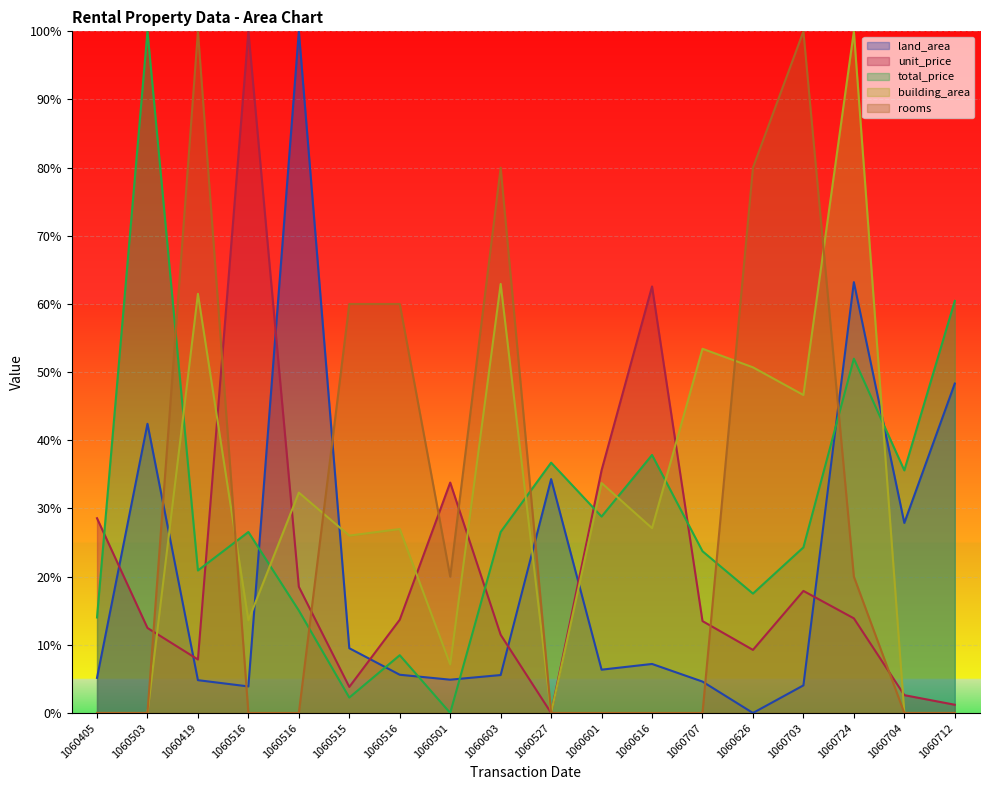

What is the value of the building_area point at the 13th from the left?

53.4